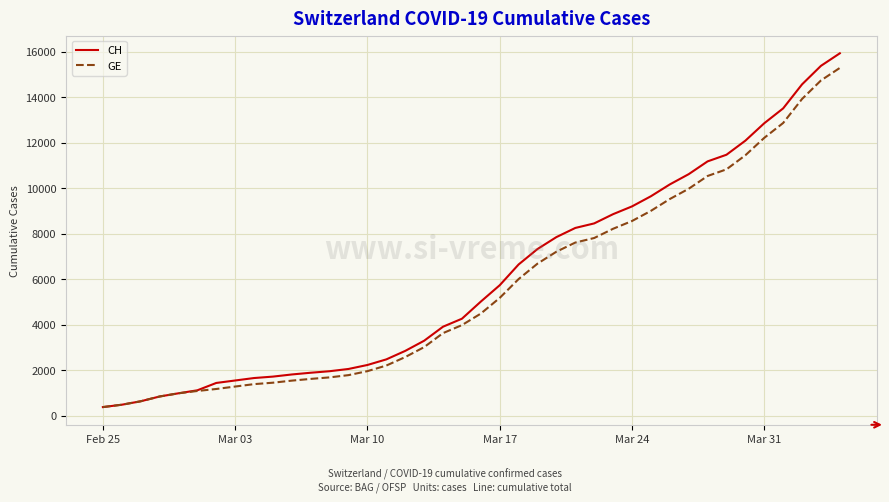

What is the minimum value for GE?

375